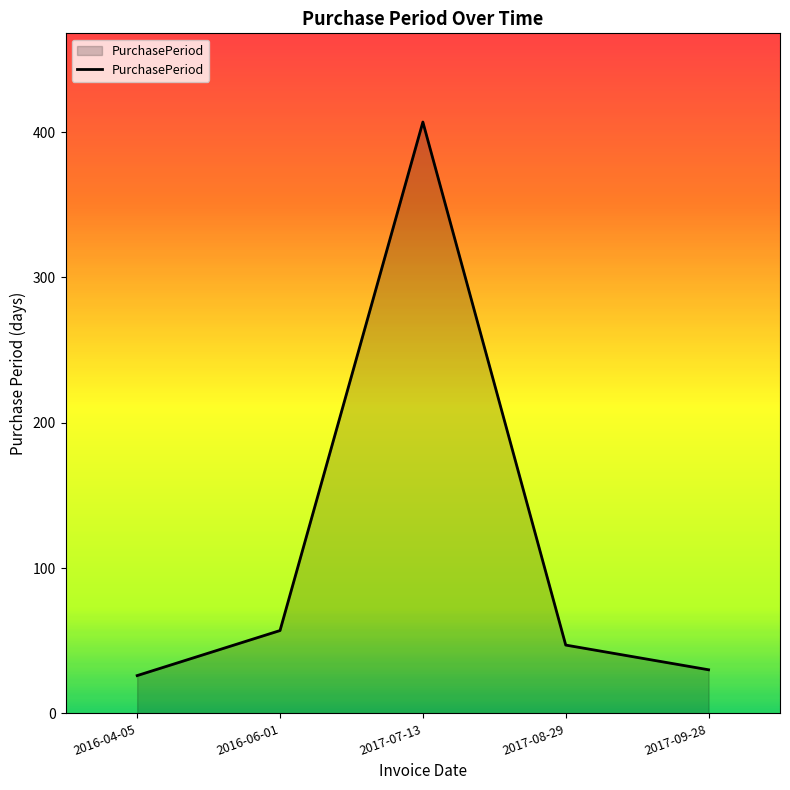

What is the change in value from 2016-06-01 to 2017-07-13?

+350